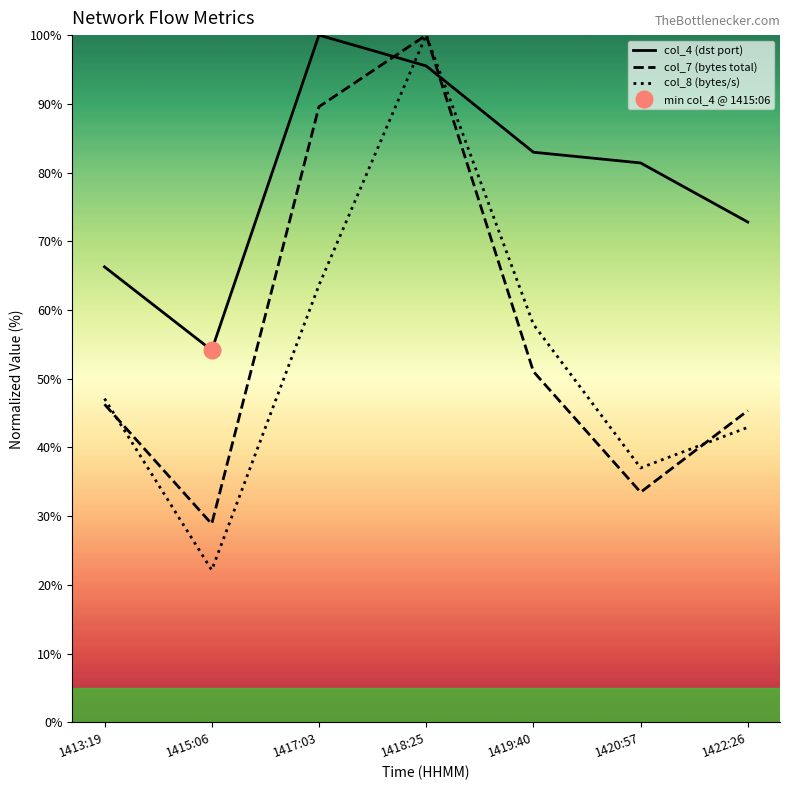

What is the label of the 3rd point from the right?

1419:40